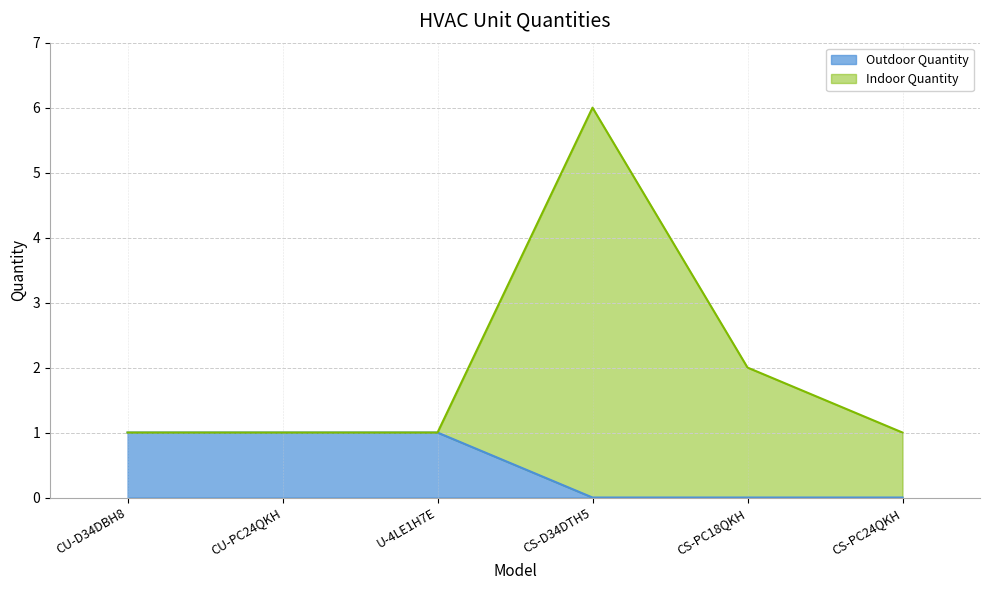

The Outdoor Quantity series shows 1 at U-4LE1H7E. True or false?

True